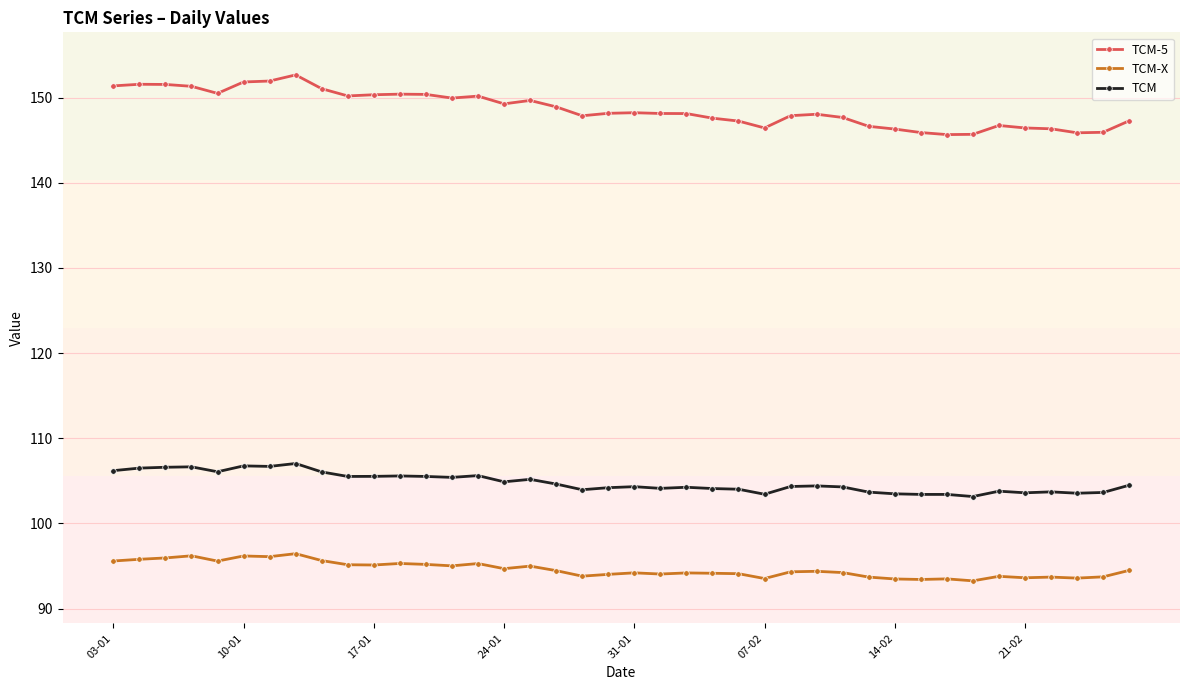

What is the maximum value shown in the chart?

152.7